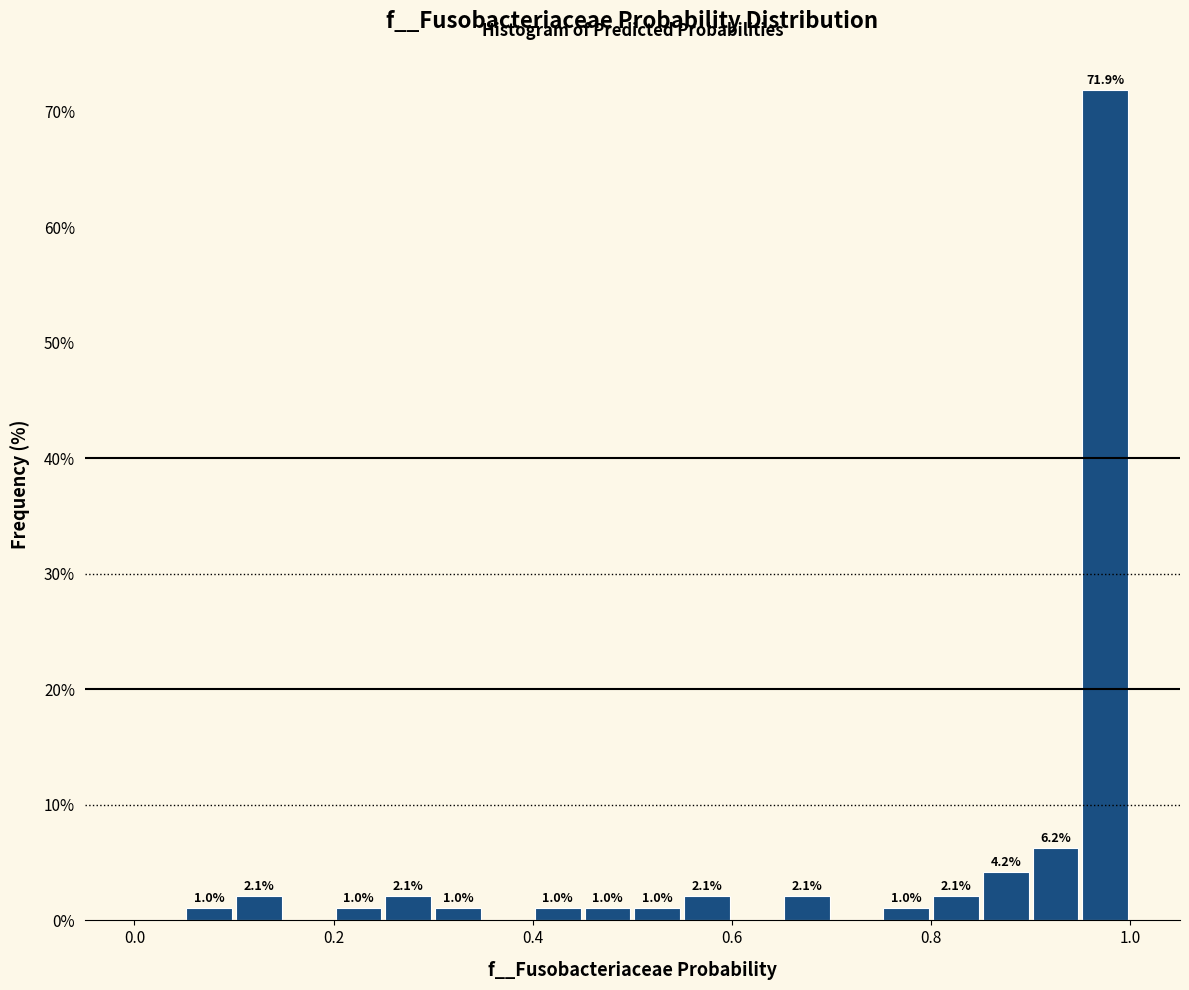

Read against the x-axis, roughly where is the centre of the tallest bar?

0.98